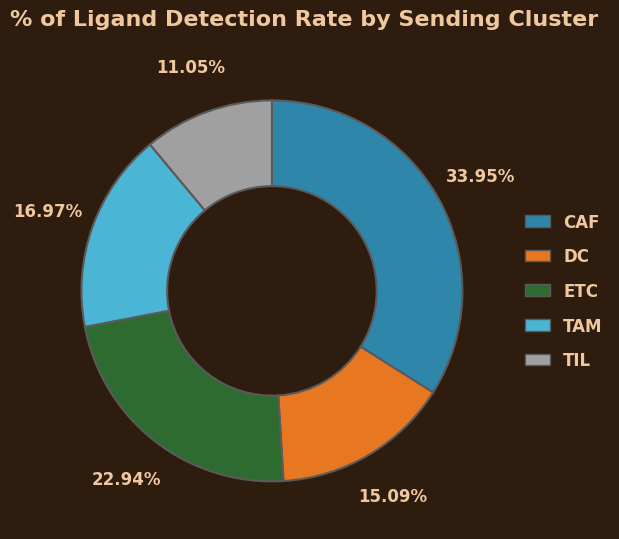

To the nearest percent, what percentage of the pie is ETC?

23%